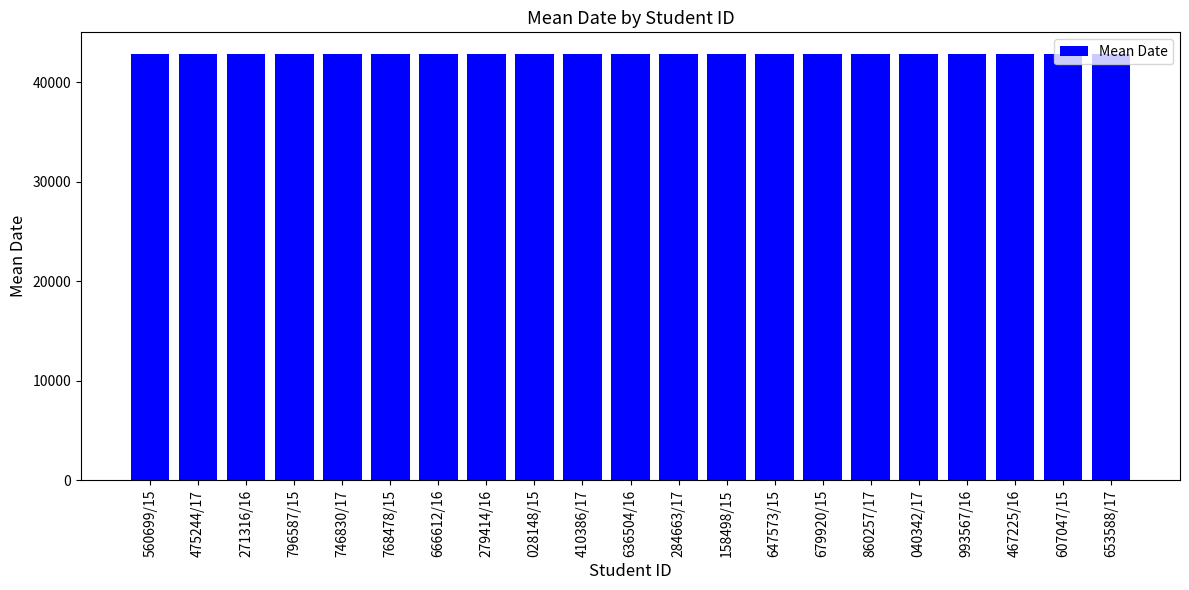

What is the sum of all values?

900214.3